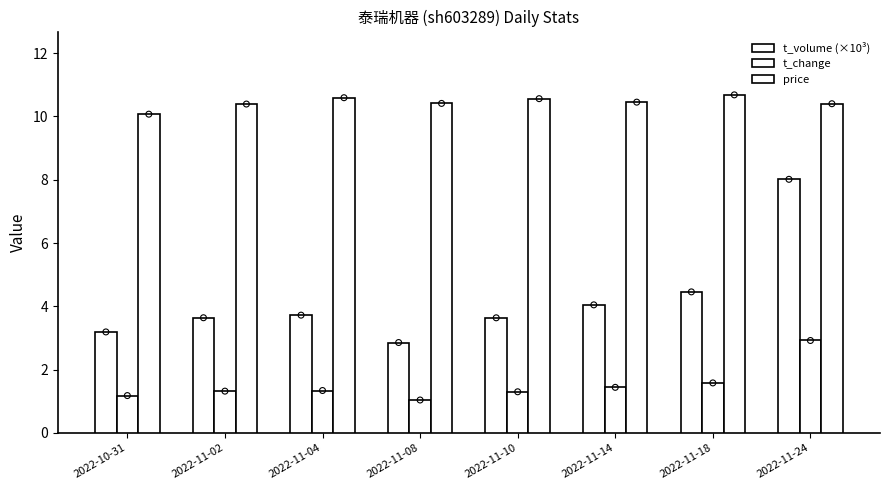

Which series has the largest total across all categories?

price